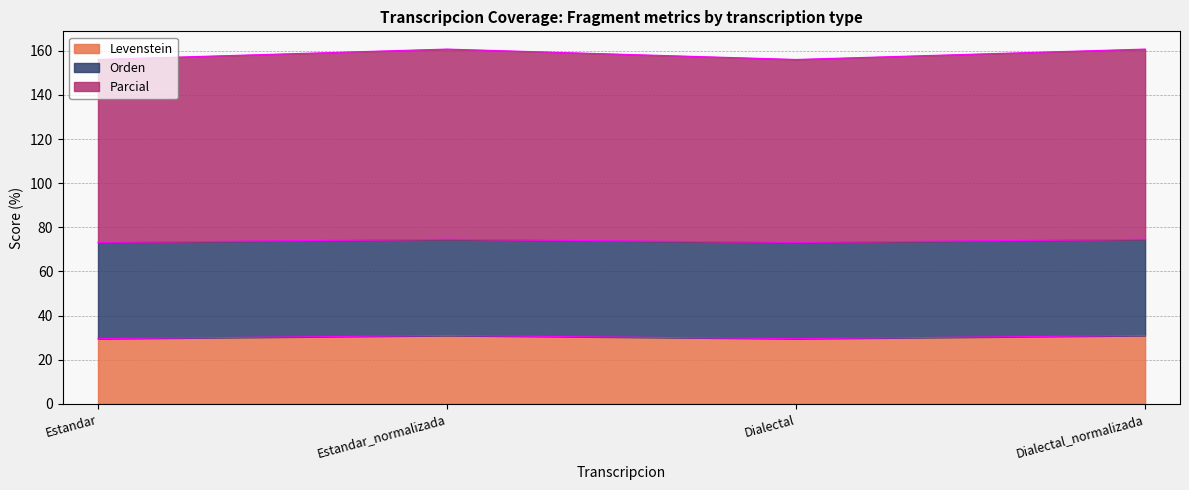

The value of Levenstein at Dialectal_normalizada is 7.5. True or false?

False